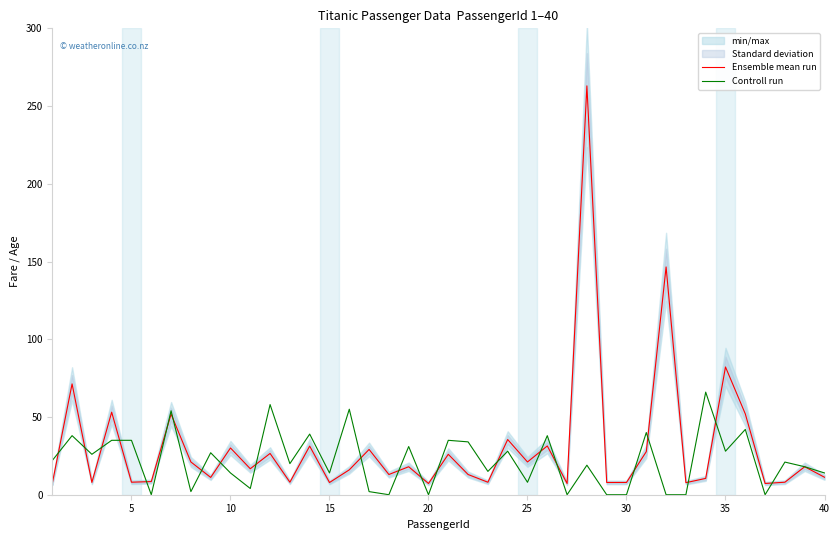

Rank the series by their average value, from lowest to highest.

Controll run, Ensemble mean run